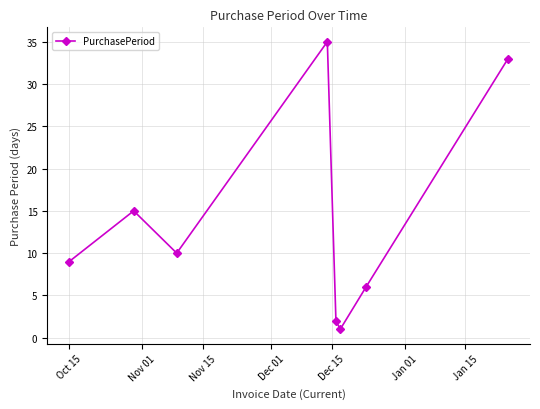

What is the value of the 4th point from the left?

35